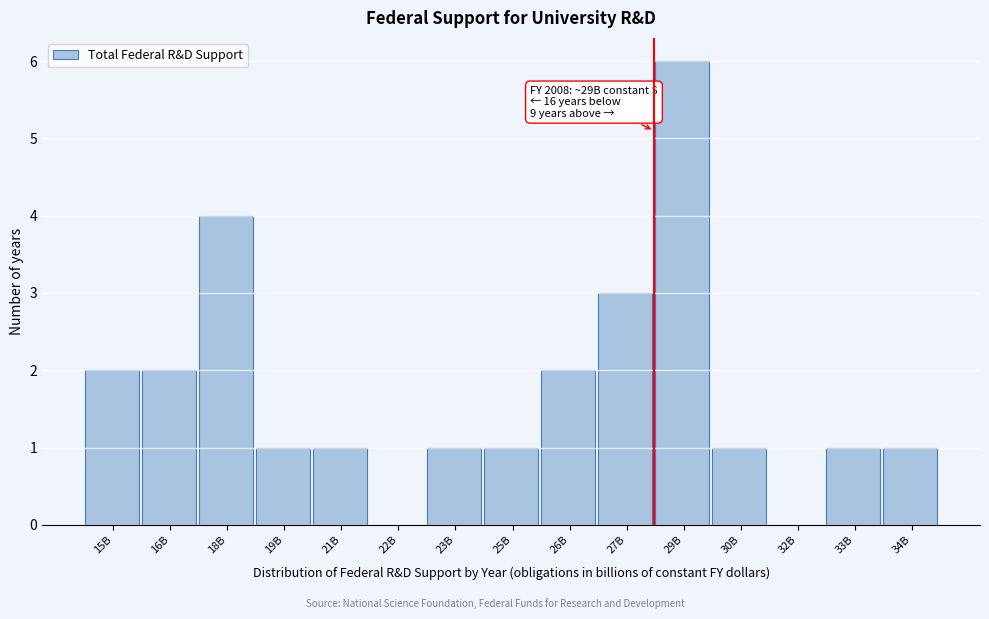

Reading left to right, transcribe all the data shown in this chart.

15B=2	16B=2	18B=4	19B=1	21B=1	22B=0	23B=1	25B=1	26B=2	27B=3	29B=6	30B=1	32B=0	33B=1	34B=1